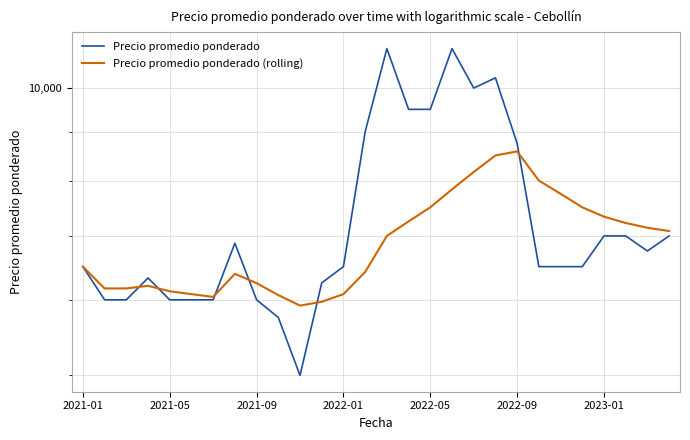

What is the sum of the Precio promedio ponderado values at 2023-01 and 2022-01?

13500